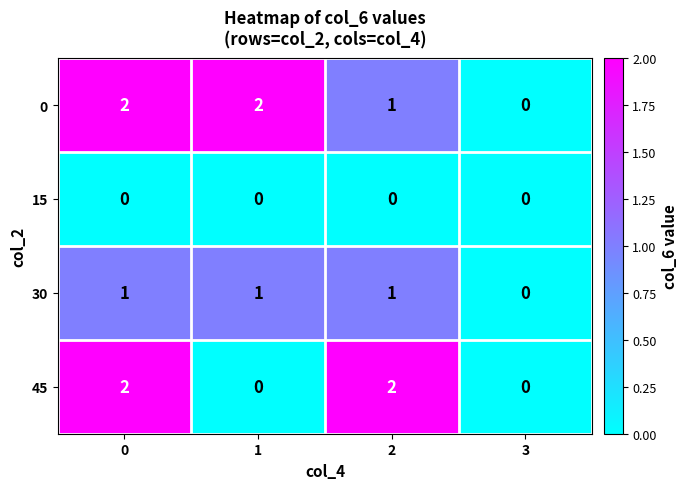

How many values in 45 are above zero?

2